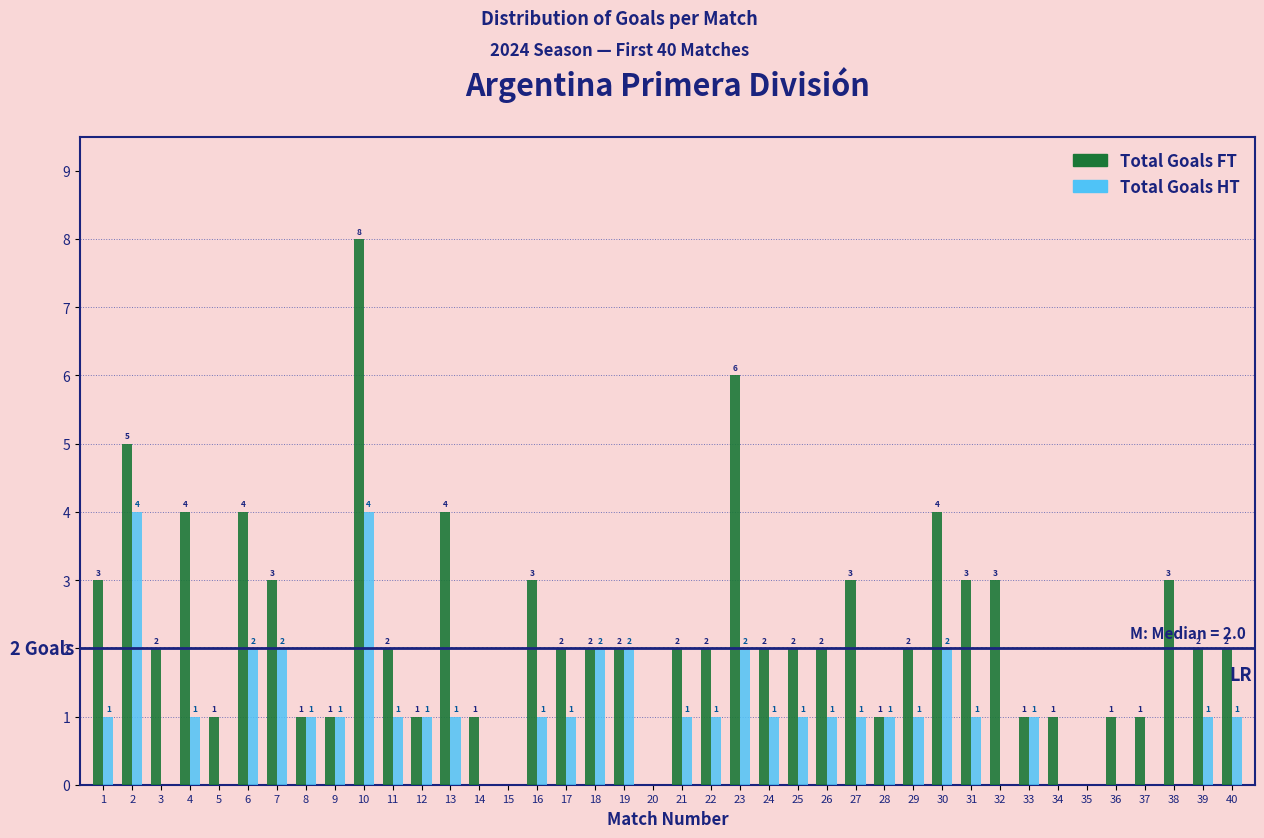

Reading left to right, list all the values displayed in this chart.

Total Goals FT: 1=3	2=5	3=2	4=4	5=1	6=4	7=3	8=1	9=1	10=8	11=2	12=1	13=4	14=1	15=0	16=3	17=2	18=2	19=2	20=0	21=2	22=2	23=6	24=2	25=2	26=2	27=3	28=1	29=2	30=4	31=3	32=3	33=1	34=1	35=0	36=1	37=1	38=3	39=2	40=2
Total Goals HT: 1=1	2=4	3=0	4=1	5=0	6=2	7=2	8=1	9=1	10=4	11=1	12=1	13=1	14=0	15=0	16=1	17=1	18=2	19=2	20=0	21=1	22=1	23=2	24=1	25=1	26=1	27=1	28=1	29=1	30=2	31=1	32=0	33=1	34=0	35=0	36=0	37=0	38=0	39=1	40=1